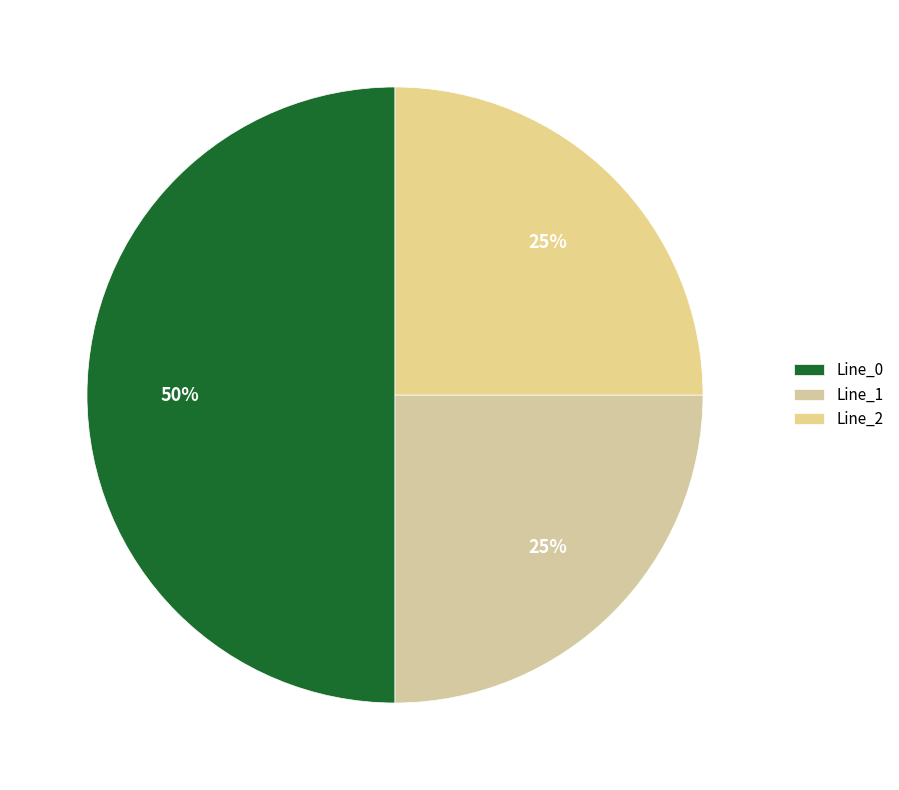

Is there a majority slice in this chart?

No